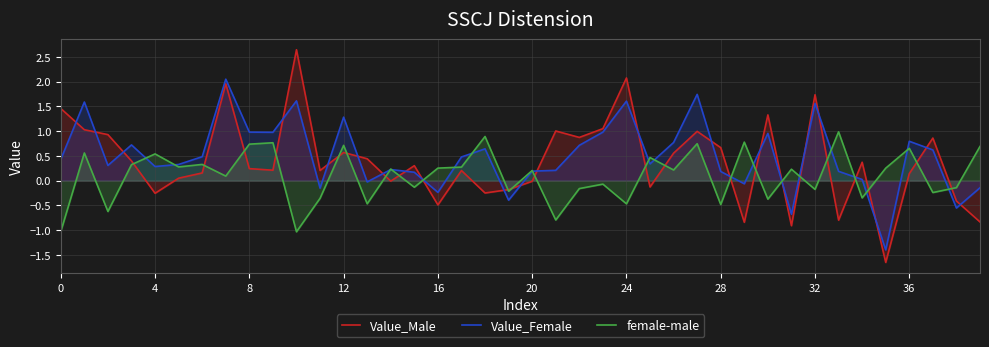

What is the maximum value shown in the chart?

2.6